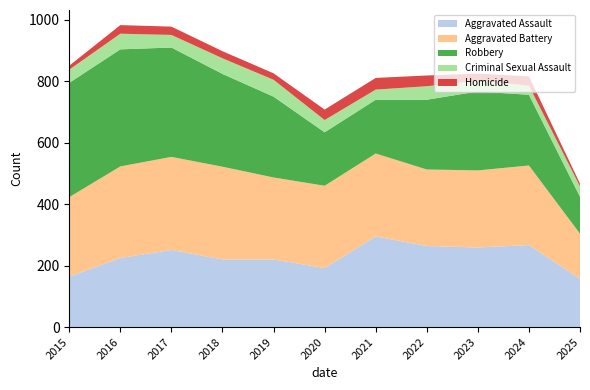

Reading left to right, transcribe all the data shown in this chart.

Aggravated Assault: 2015=164	2016=225	2017=251	2018=220	2019=220	2020=192	2021=295	2022=264	2023=259	2024=267	2025=157
Aggravated Battery: 2015=259	2016=298	2017=303	2018=302	2019=267	2020=268	2021=270	2022=249	2023=251	2024=259	2025=147
Robbery: 2015=372	2016=381	2017=356	2018=302	2019=263	2020=174	2021=175	2022=227	2023=257	2024=230	2025=120
Criminal Sexual Assault: 2015=43	2016=51	2017=41	2018=51	2019=55	2020=40	2021=33	2022=44	2023=35	2024=30	2025=34
Homicide: 2015=13	2016=28	2017=27	2018=23	2019=21	2020=34	2021=38	2022=35	2023=23	2024=30	2025=9